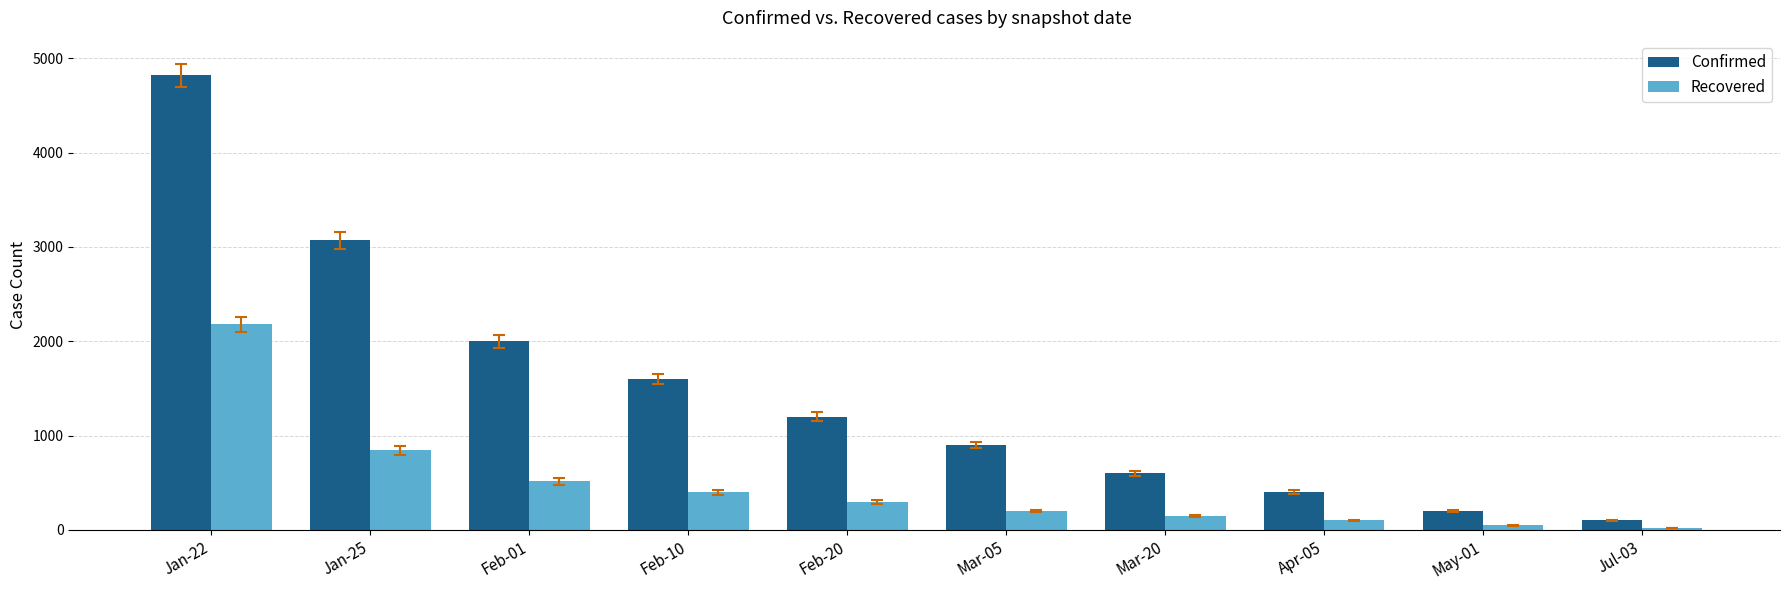

List the series in order of their peak value, lowest first.

Recovered, Confirmed